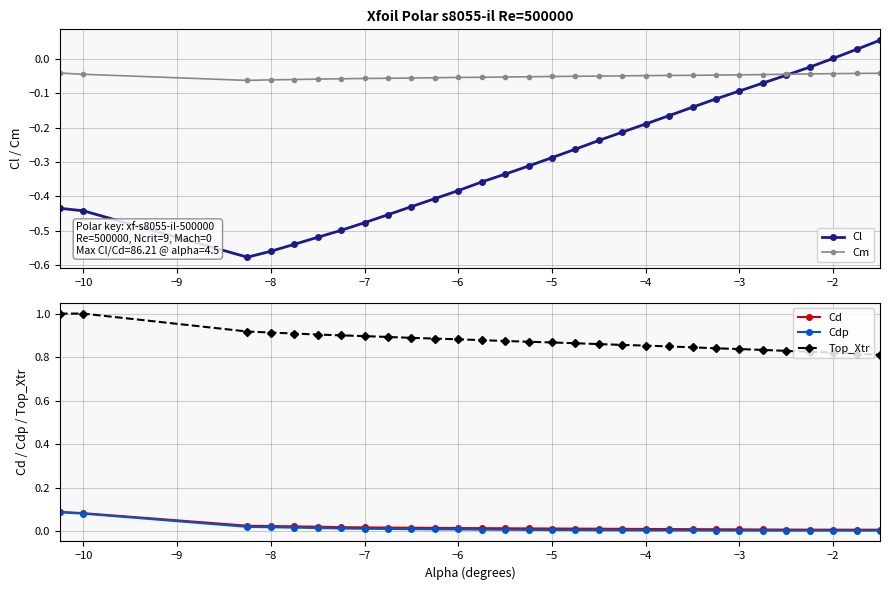

How many interior local valleys does the Cl series have?

1